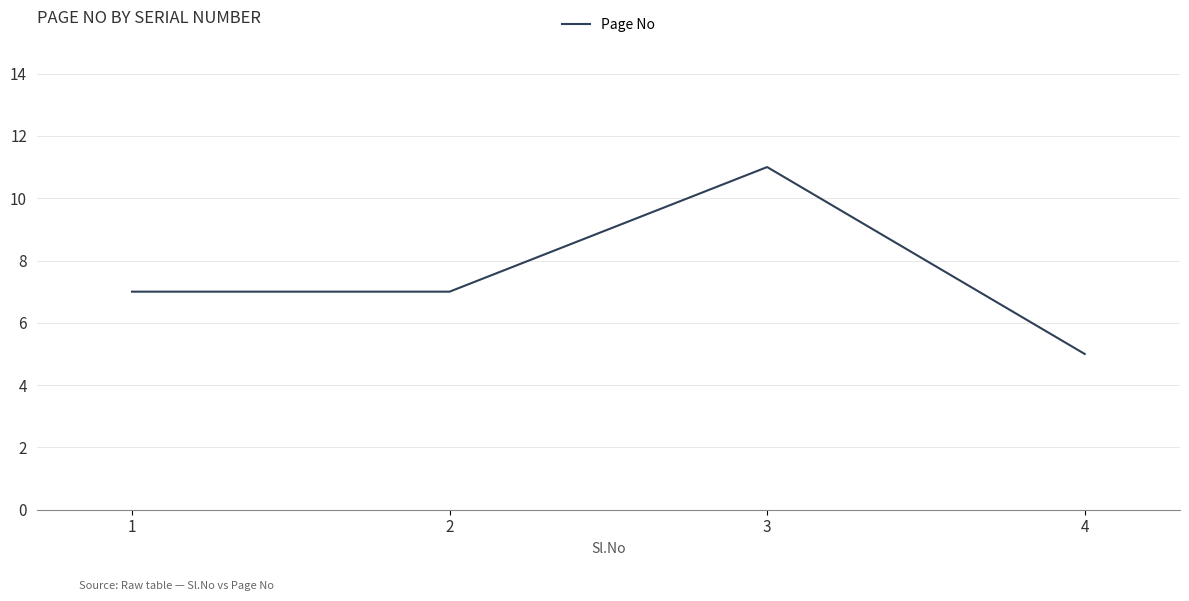

True or false: the data has more than 1 interior local peaks.

False